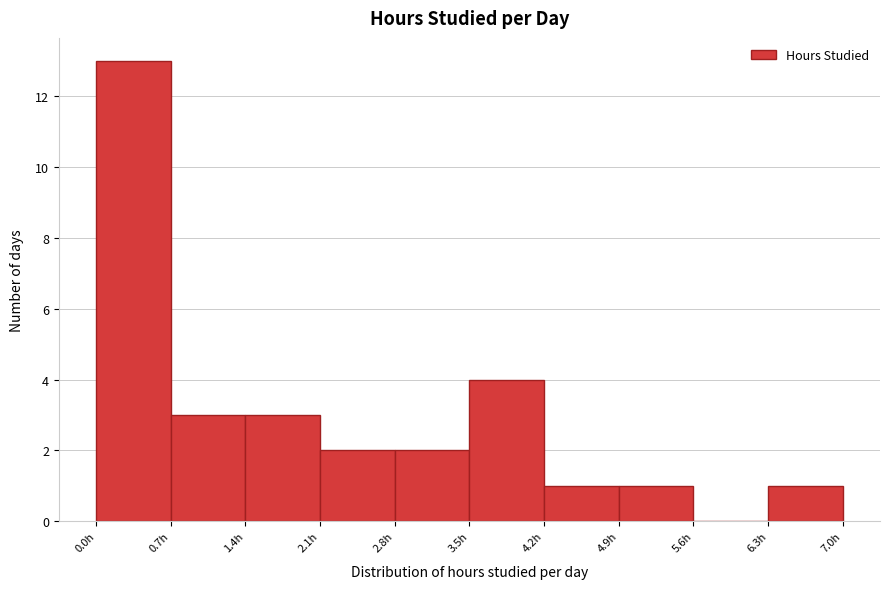

Reading left to right, list every bar in this chart as the range it spans on the x-axis followed by its height. The values are not printed on the chart, so give them approximately, as read against the axis.

0.0 to 0.7: 13
0.7 to 1.4: 3
1.4 to 2.1: 3
2.1 to 2.8: 2
2.8 to 3.5: 2
3.5 to 4.2: 4
4.2 to 4.9: 1
4.9 to 5.6: 1
5.6 to 6.3: 0
6.3 to 7.0: 1